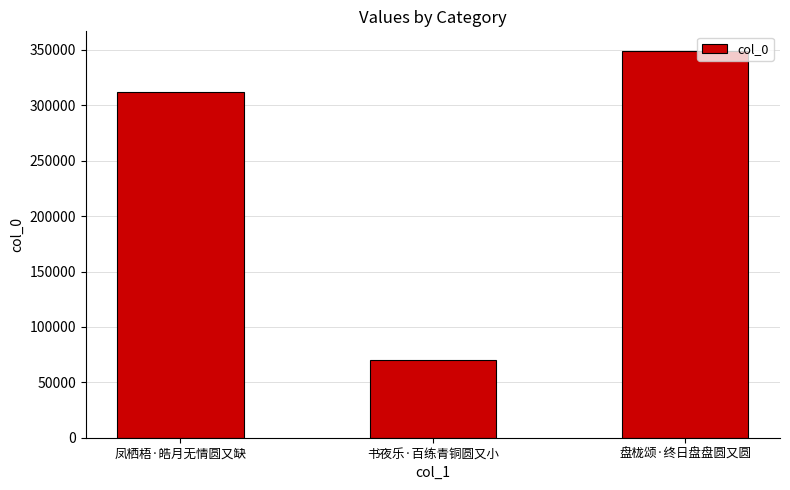

What is the approximate value at 书夜乐·百练青铜圆又小?

70028